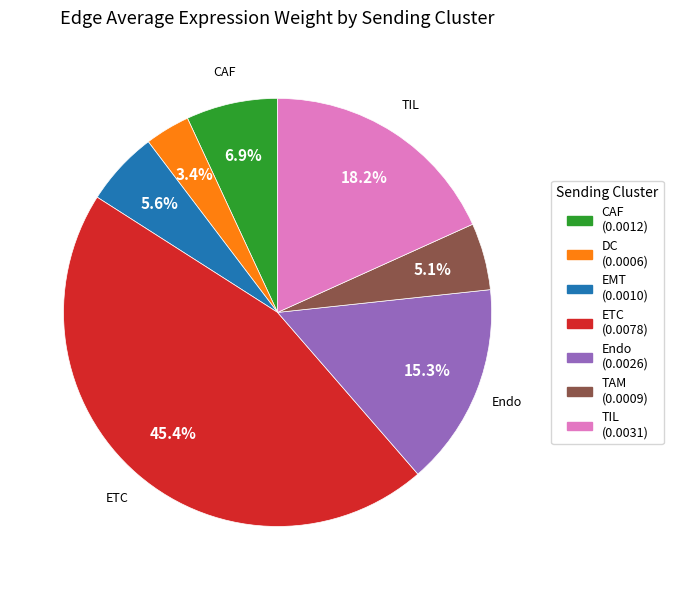

Is there any slice that represents more than half of the pie?

No